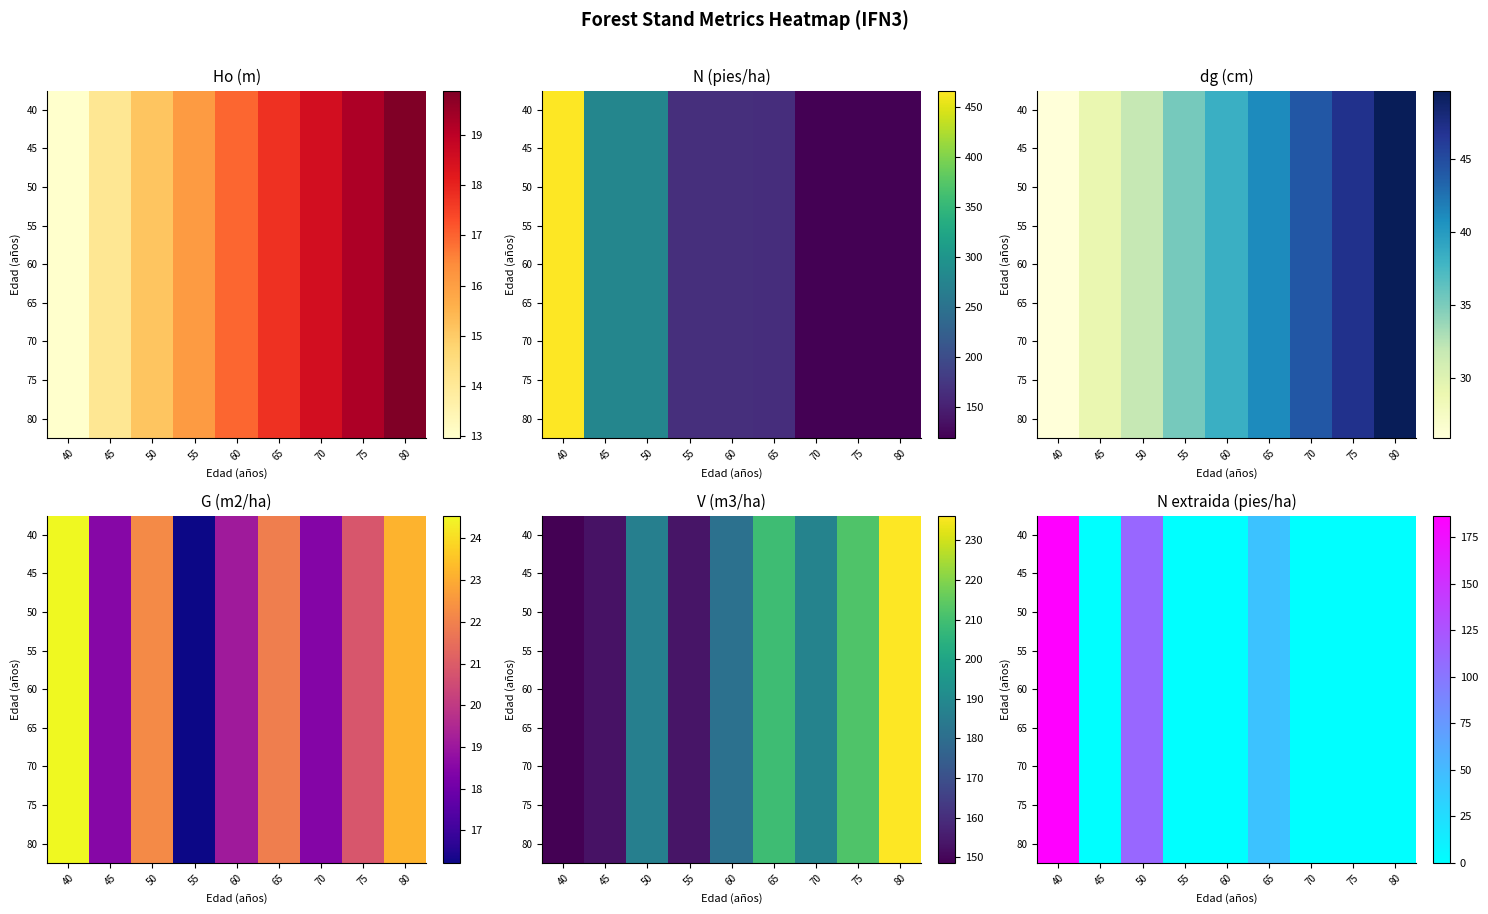

Is it true that 45 equals -101.3 at 45?

False